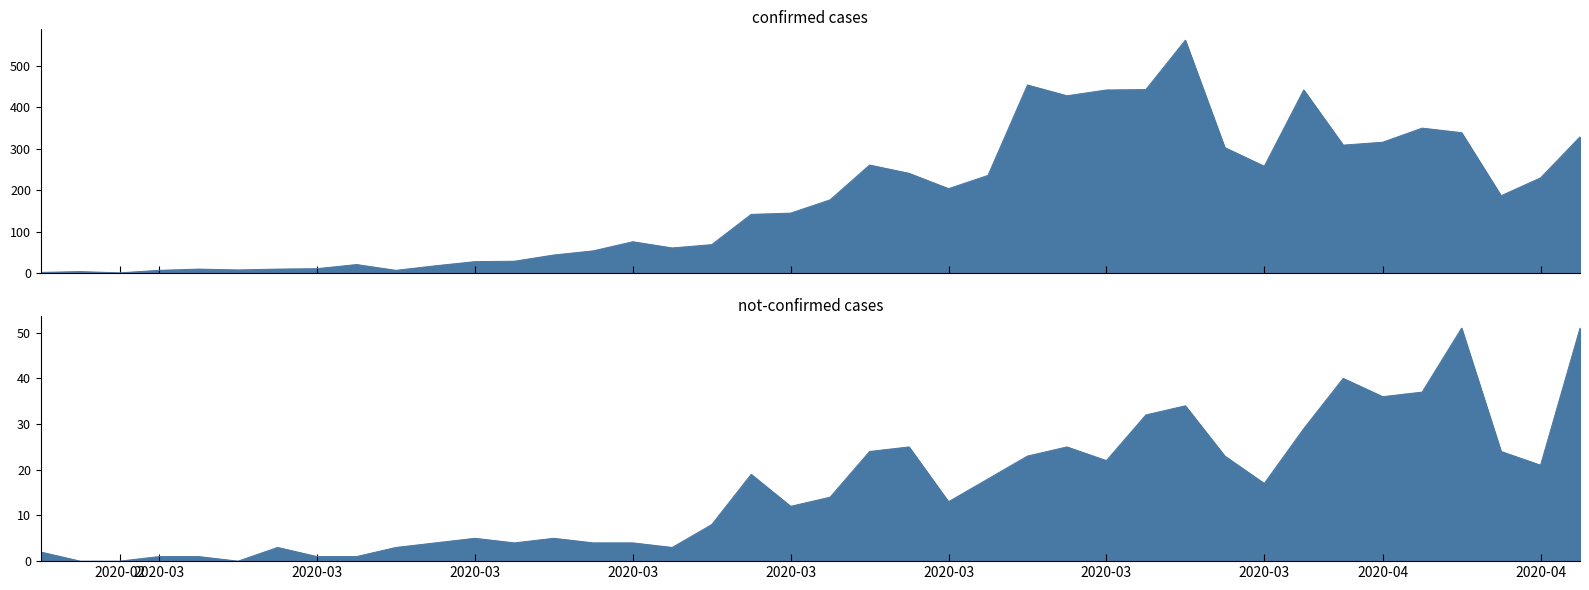

In not-confirmed, how many points are higher than both neighbors (excluding endpoints)?

9